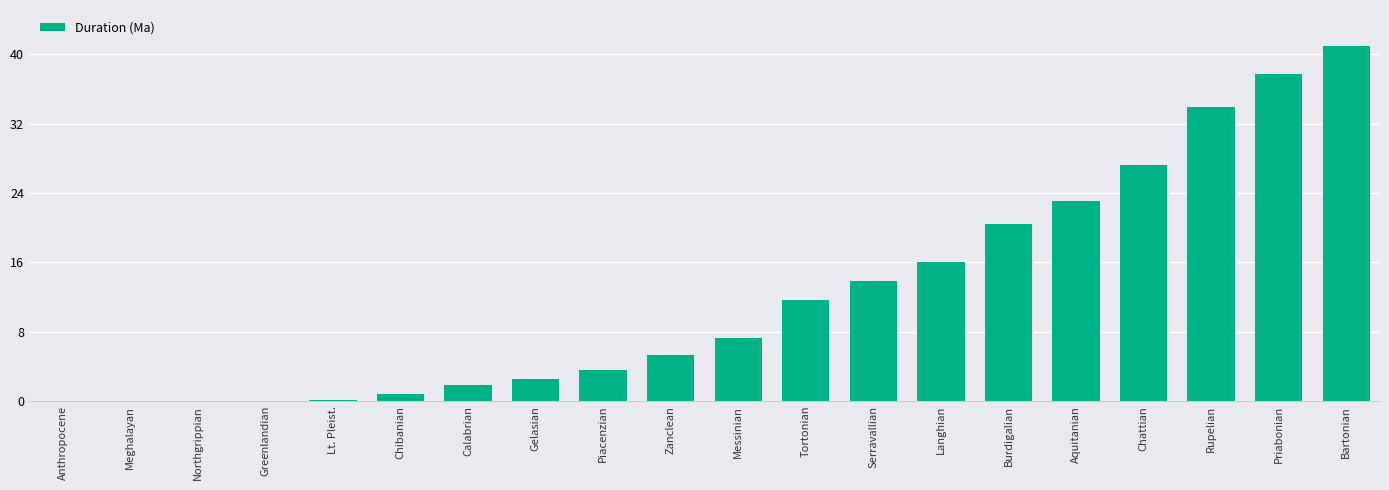

Are the bars grouped side by side (vs. stacked)?

No